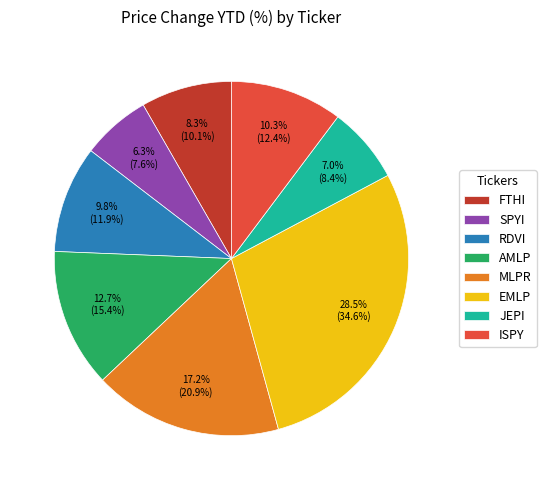

Is there any slice that represents more than half of the pie?

No